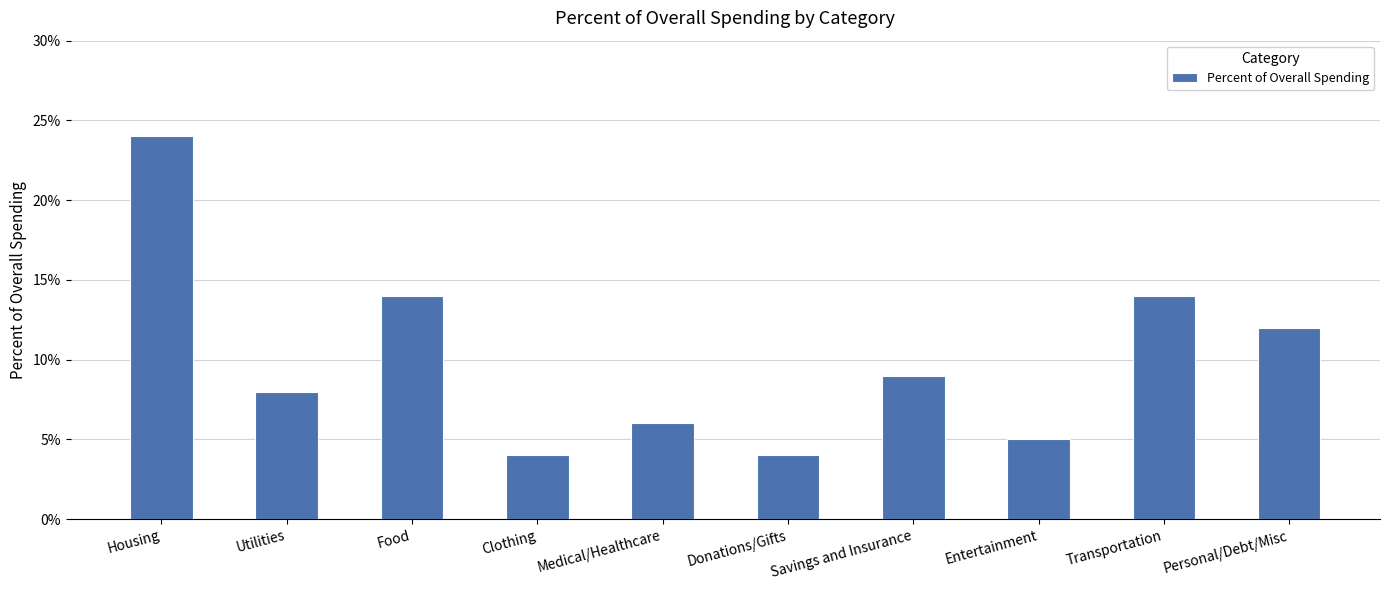

Rank the categories by value from highest to lowest.

Housing, Food, Transportation, Personal/Debt/Misc, Savings and Insurance, Utilities, Medical/Healthcare, Entertainment, Clothing, Donations/Gifts